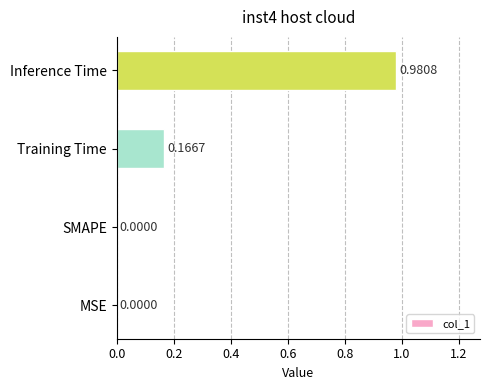

What is the sum of all values?

1.1